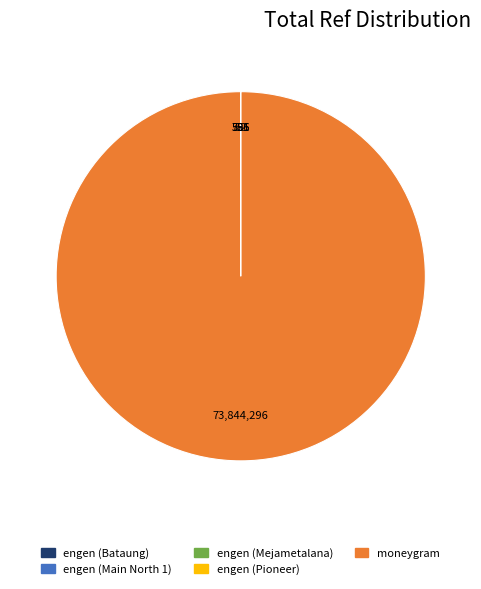

Is it true that moneygram is 100% of the pie?

True